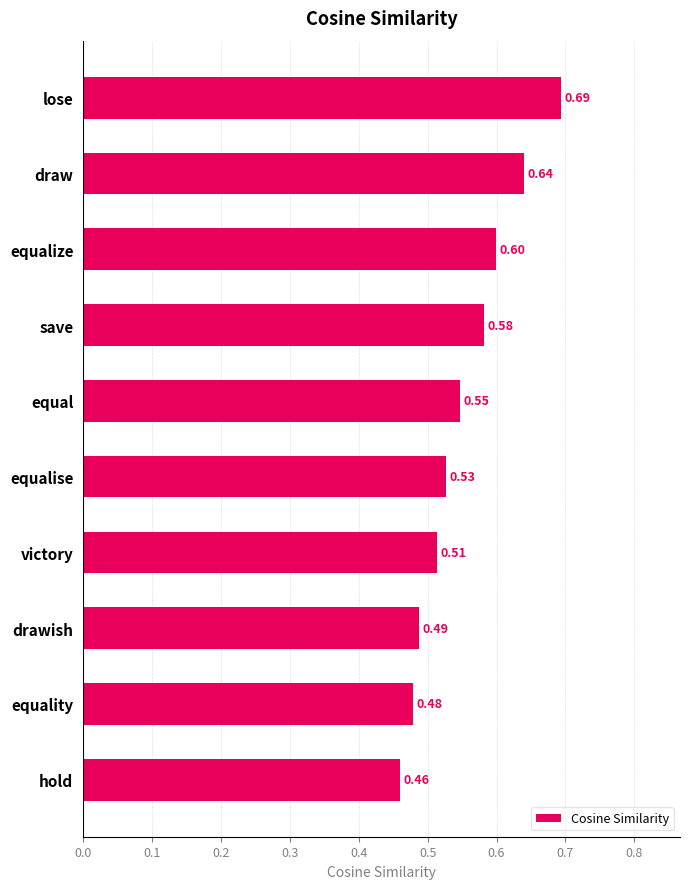

At which category does the chart reach its minimum across all series?

hold